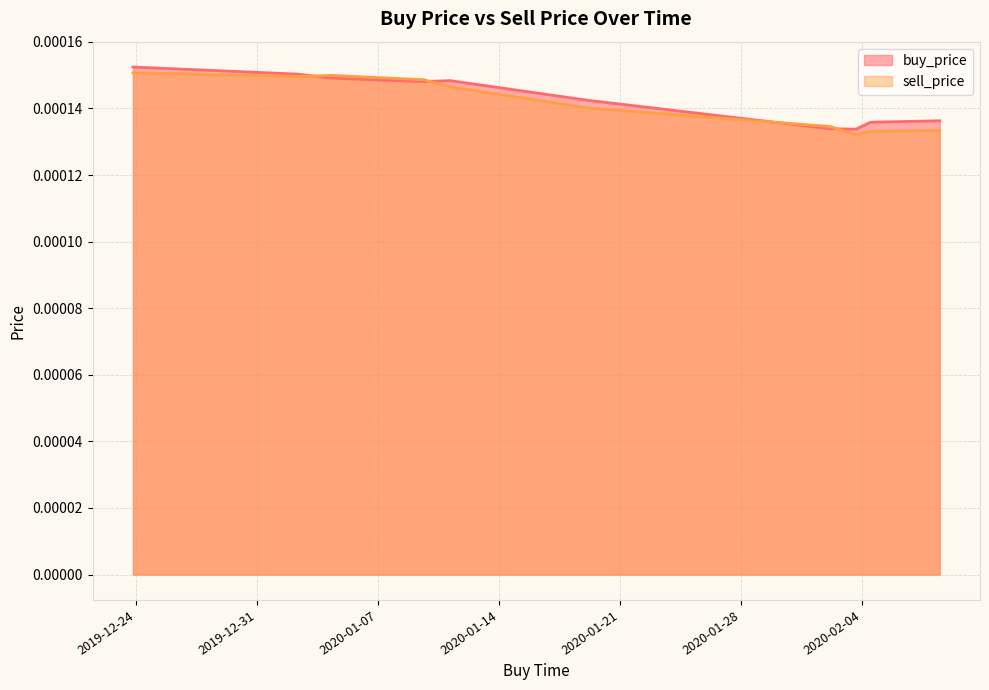

How many interior local valleys does the sell_price series have?

3